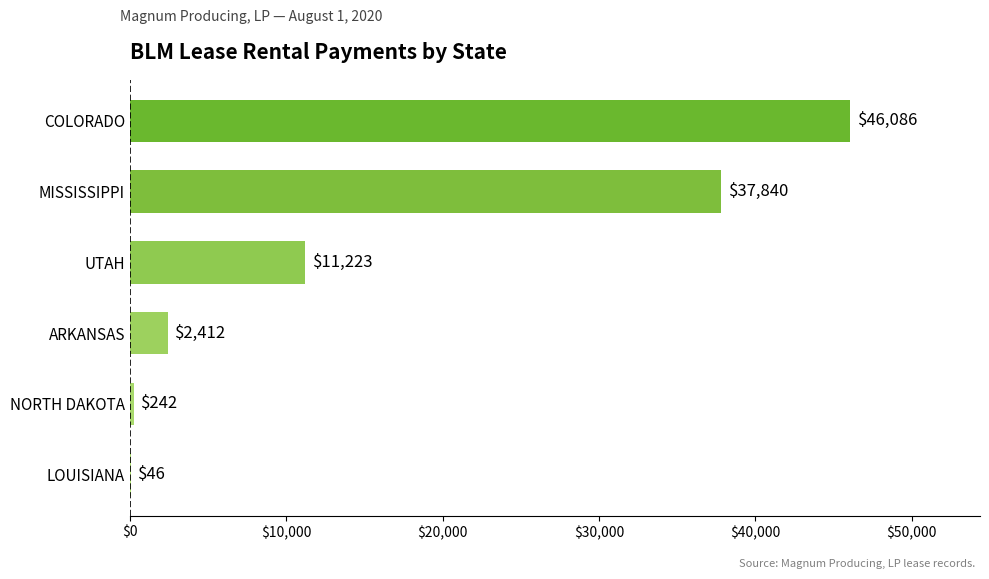

At which label is the value closest to 23066?

UTAH